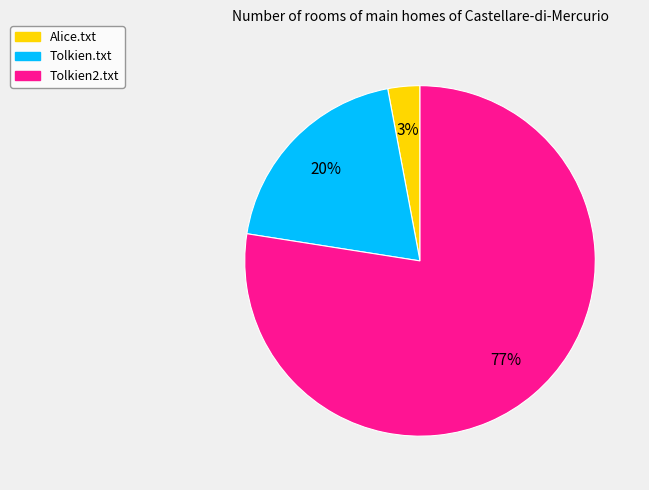

To the nearest percent, what is the combined percentage of Alice.txt and Tolkien2.txt?

80%